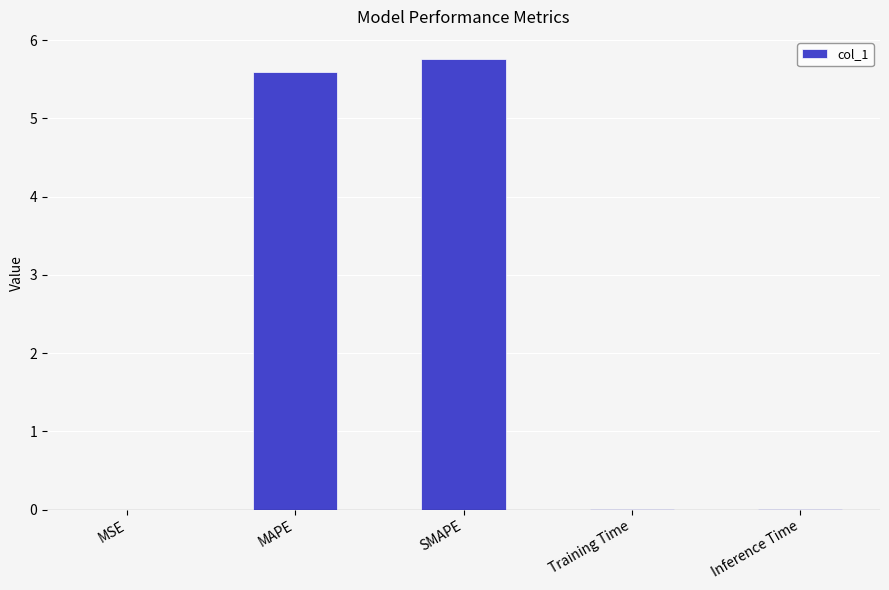

At which category does the chart reach its peak across all series?

SMAPE